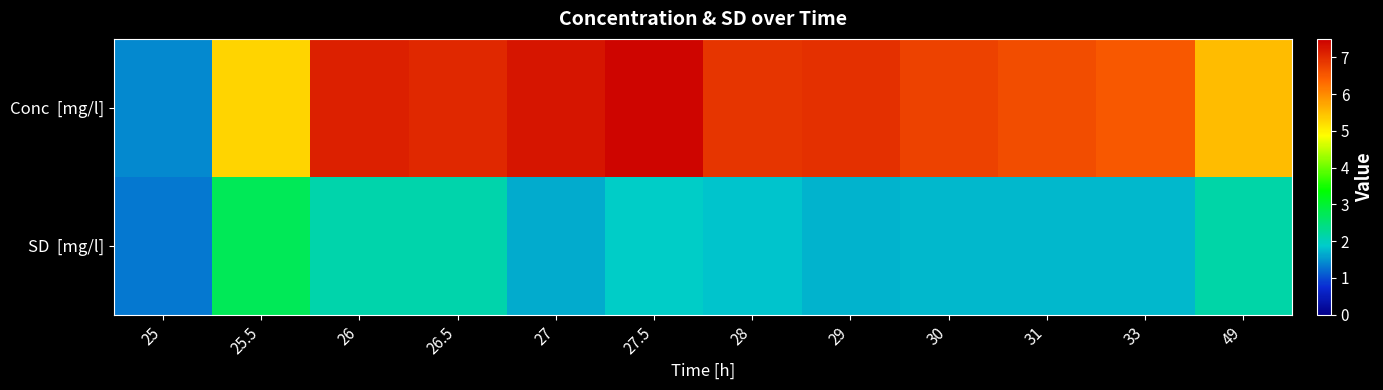

Count the number of categories in the chart.

12